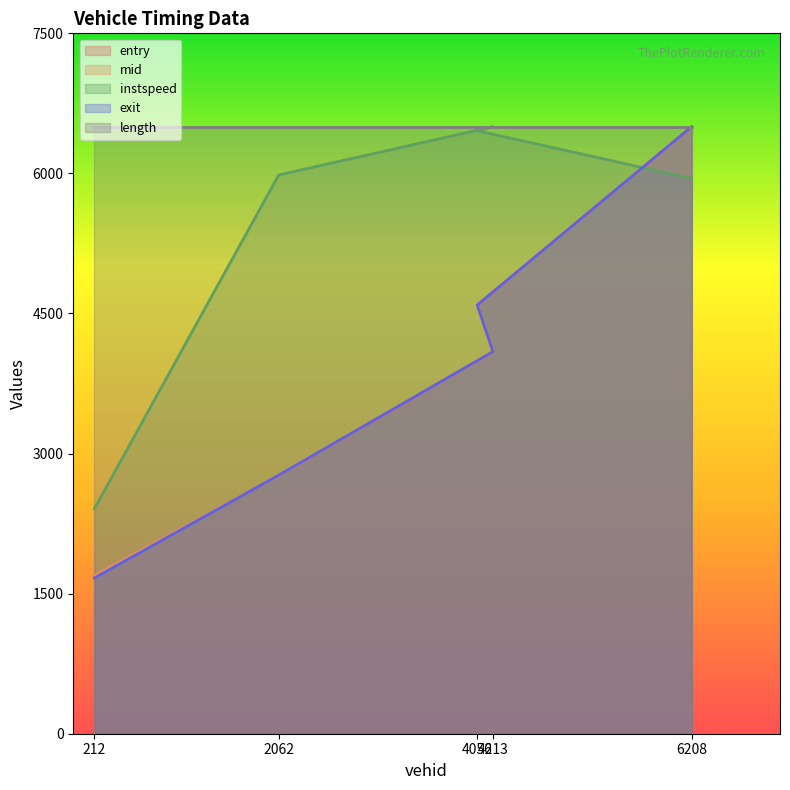

What is the maximum value shown in the chart?

6500.0